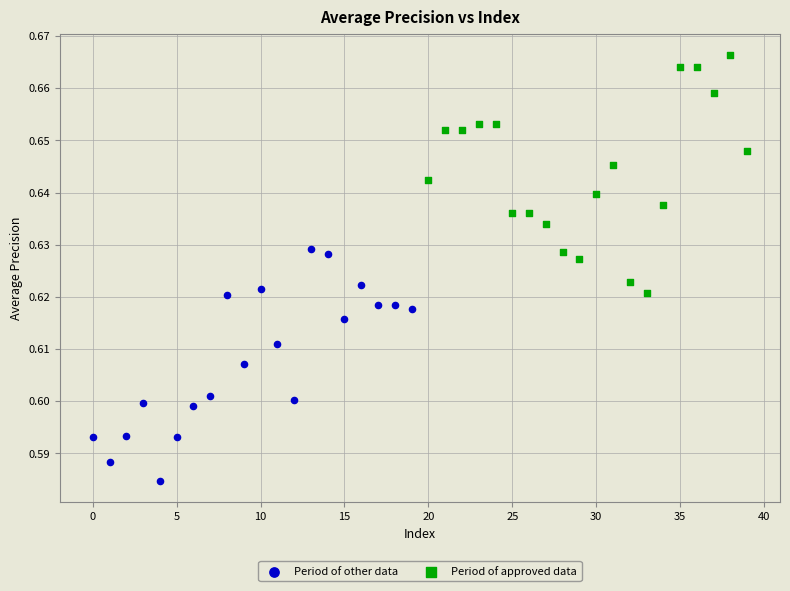

Which series contains the lowest Y value?

Period of other data